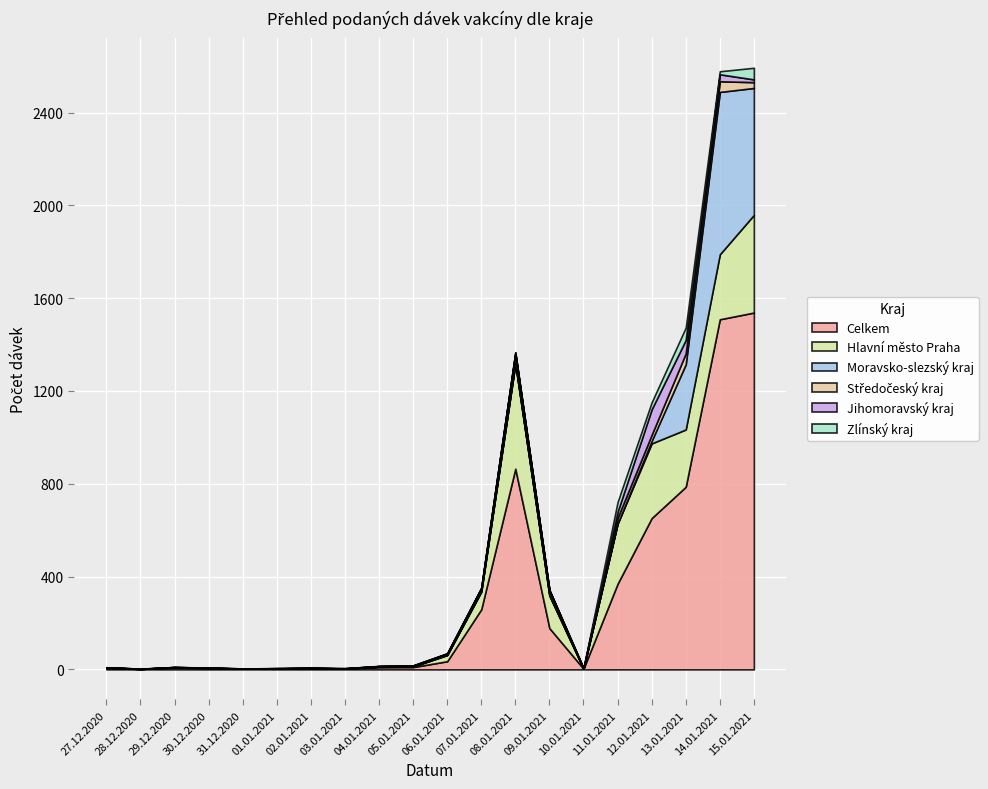

What is the spread (max minus min) of values at 13.01.2021?

740